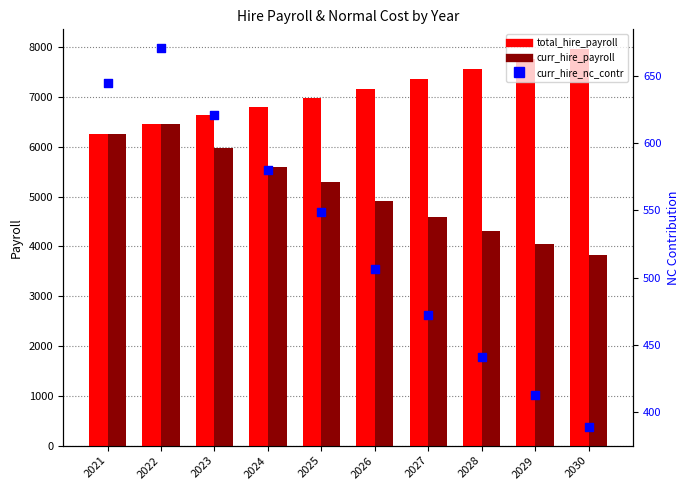

At which category is the sum across all series the highest?

2022